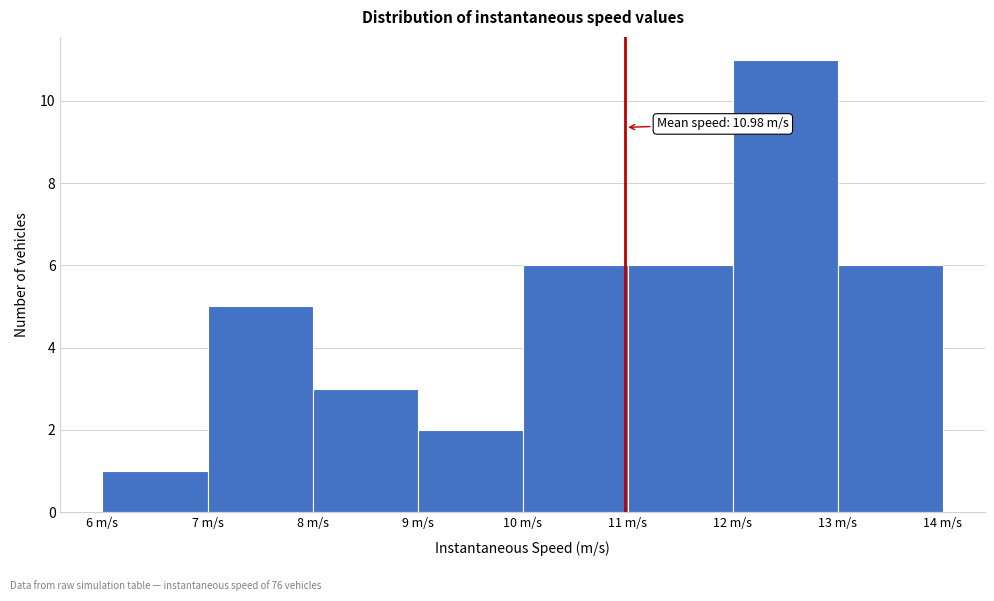

Over which range of the x-axis is the bar tallest?

12 to 13